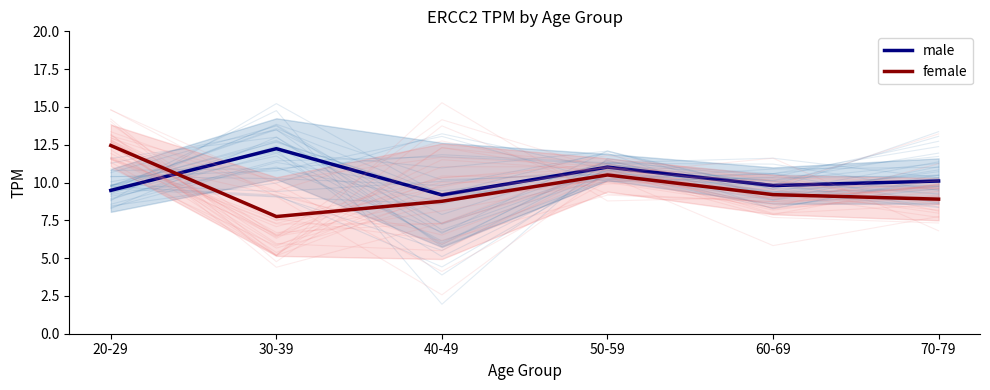

Reading left to right, extract all data points from this chart.

male: 9.5	12.2	9.2	11.0	9.8	10.1
female: 12.4	7.8	8.8	10.5	9.2	8.9